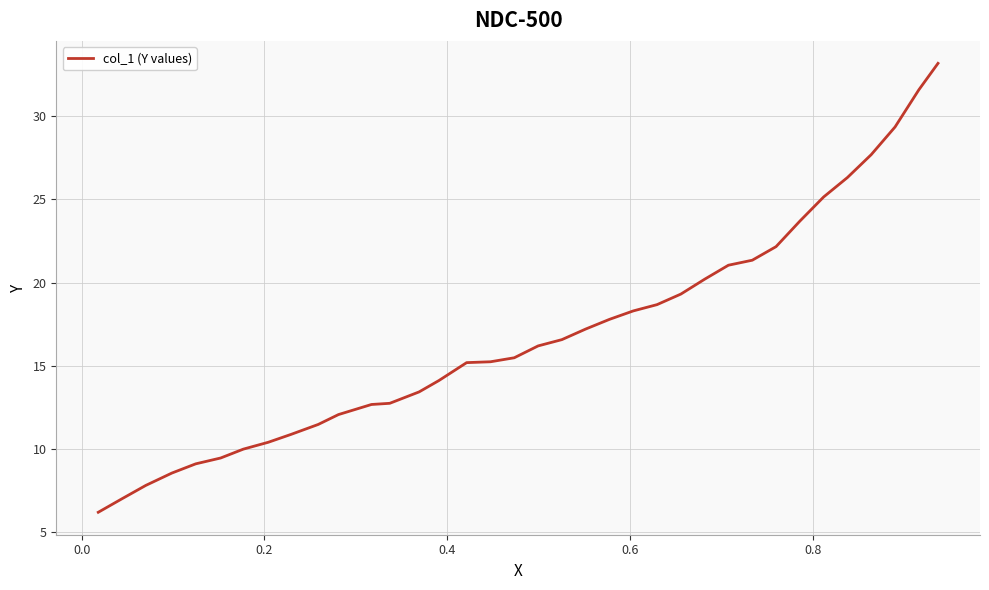

What is the greatest value displayed?

33.2